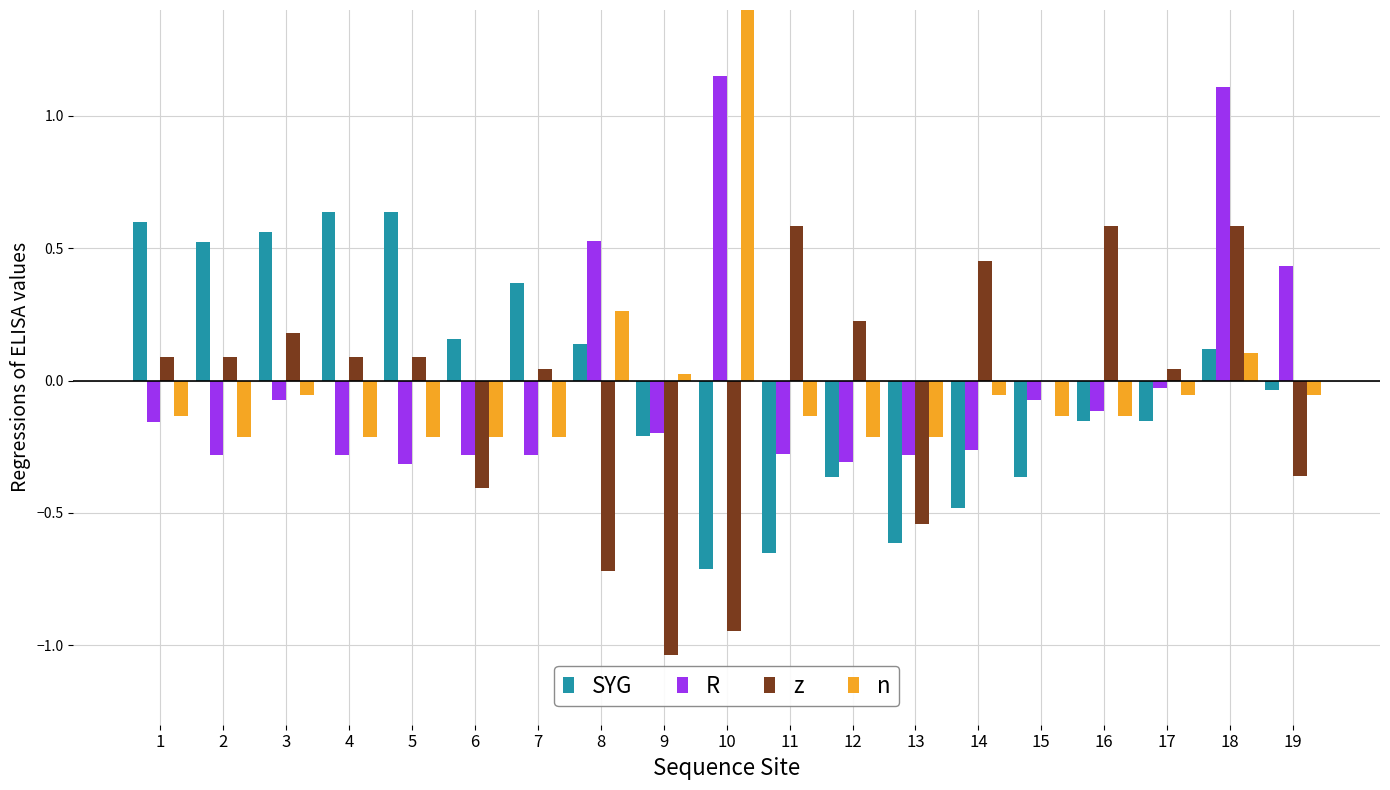

The n series shows 0.3 at 8. True or false?

True